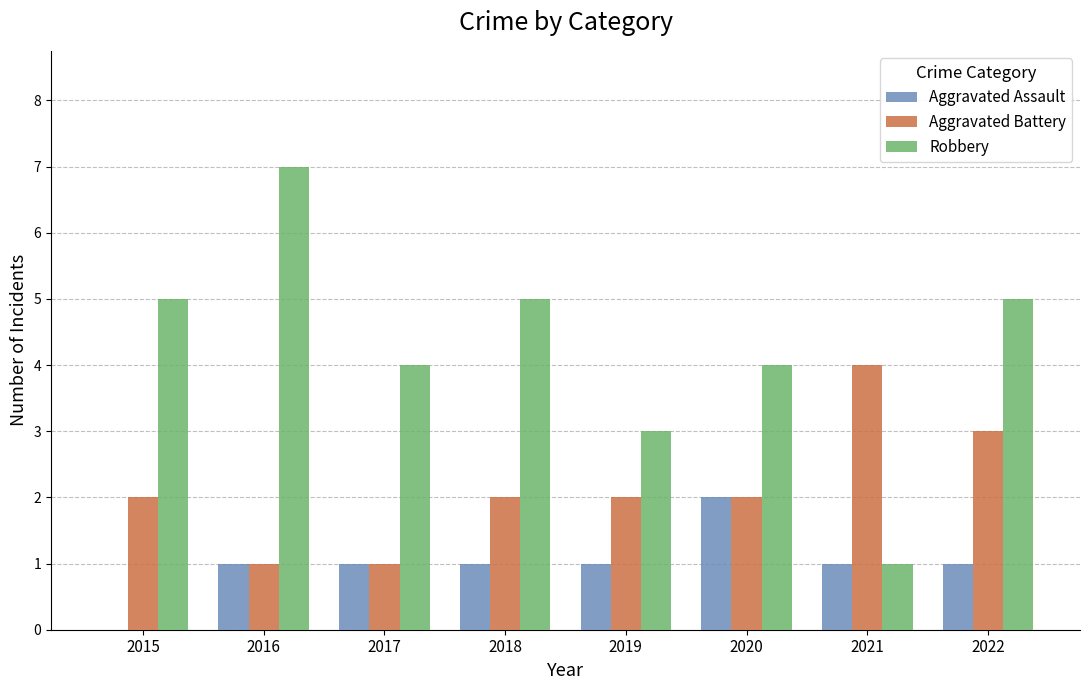

True or false: Aggravated Battery has a value of 3 at 2015.

False